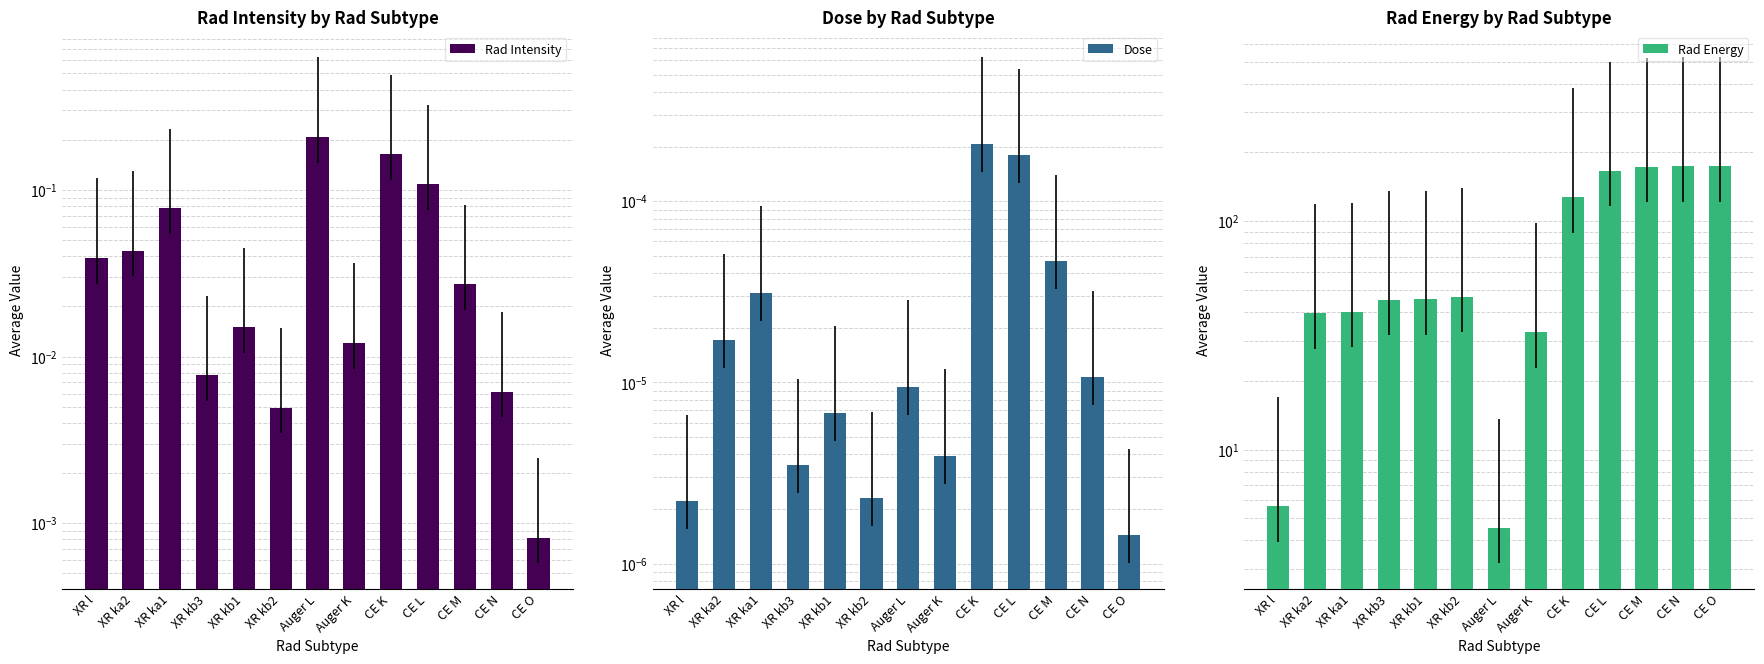

Where is Rad Intensity nearest to the value 0?

CE O